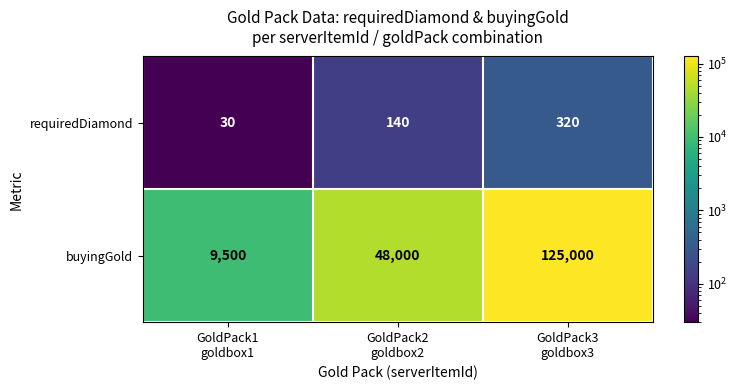

Which series has the largest total across all categories?

buyingGold